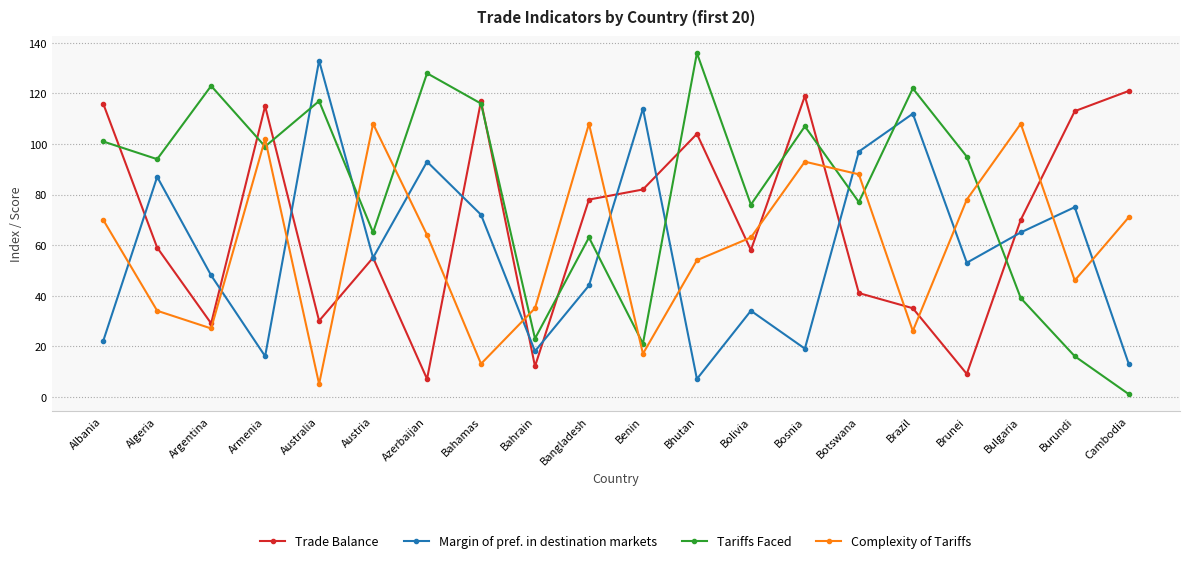

What is the spread (max minus min) of values at Australia?

128